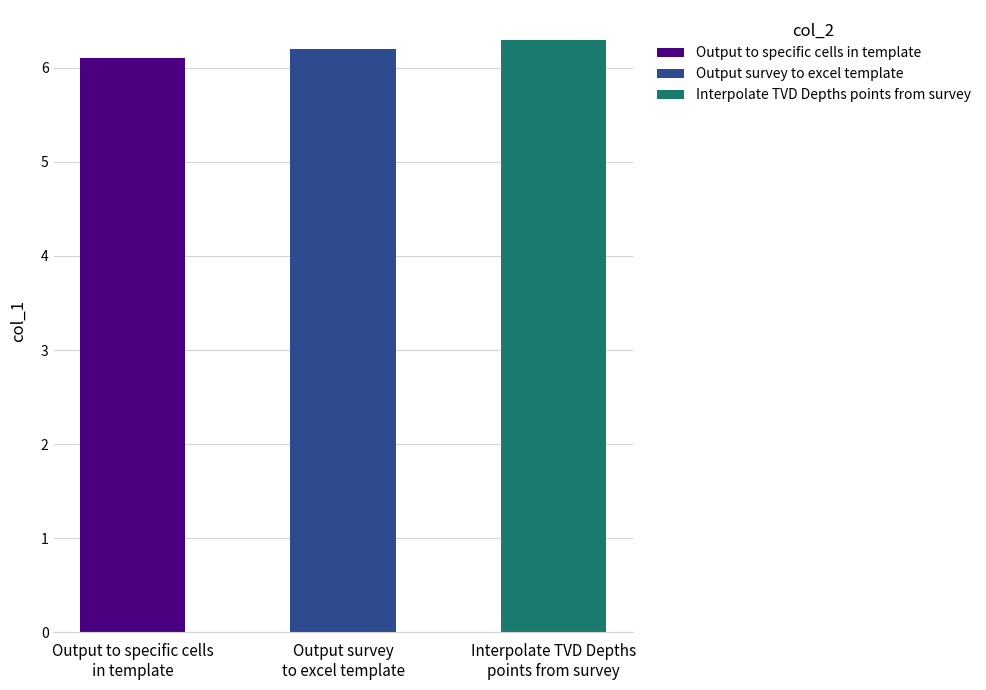

What is the label of the 2nd bar from the left?

Output survey
to excel template